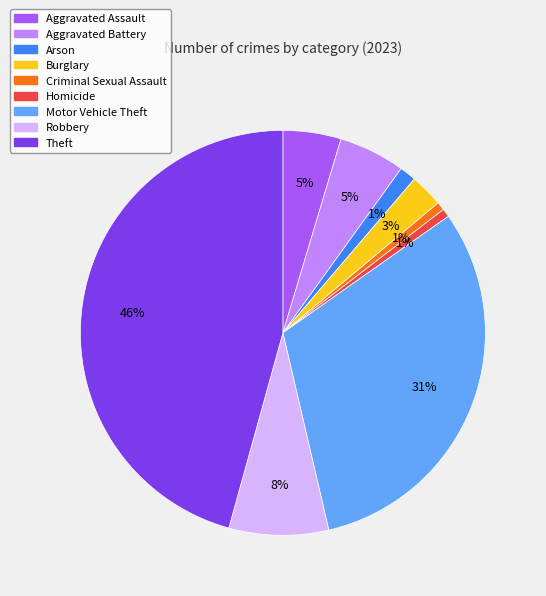

Which category has the biggest portion of the pie?

Theft